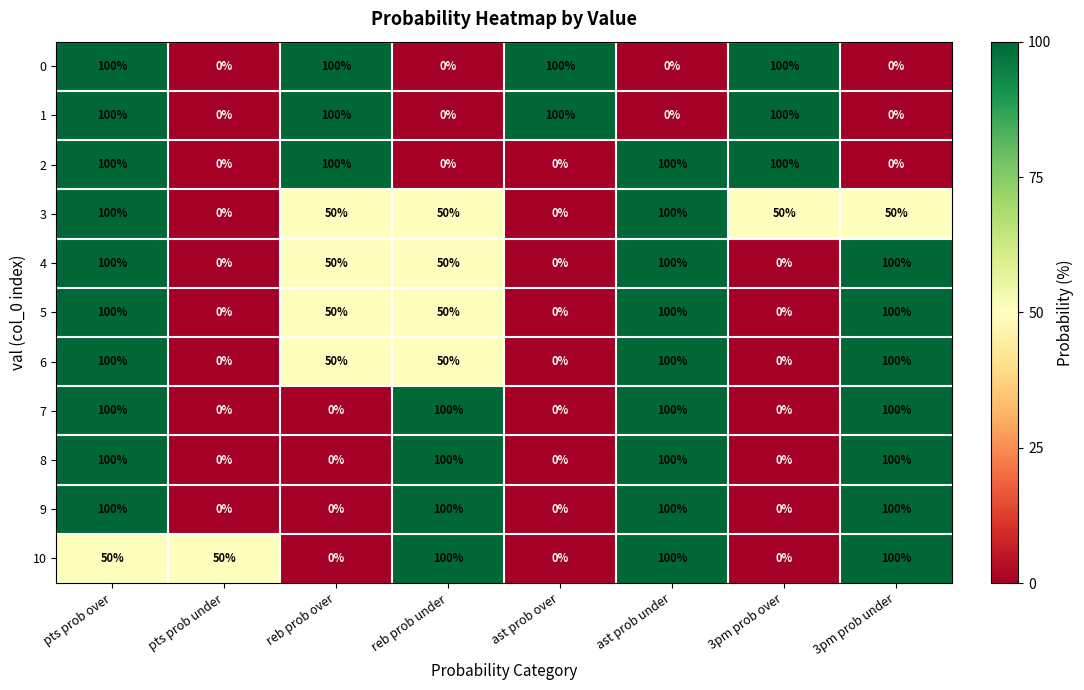

What is the spread (max minus min) of values at ast prob over?

100